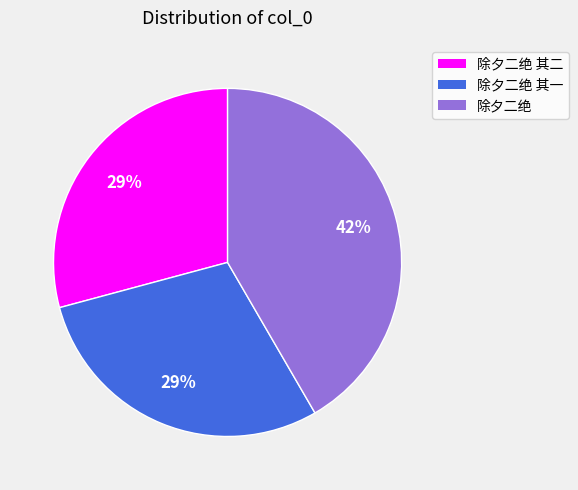

Is there a majority slice in this chart?

No